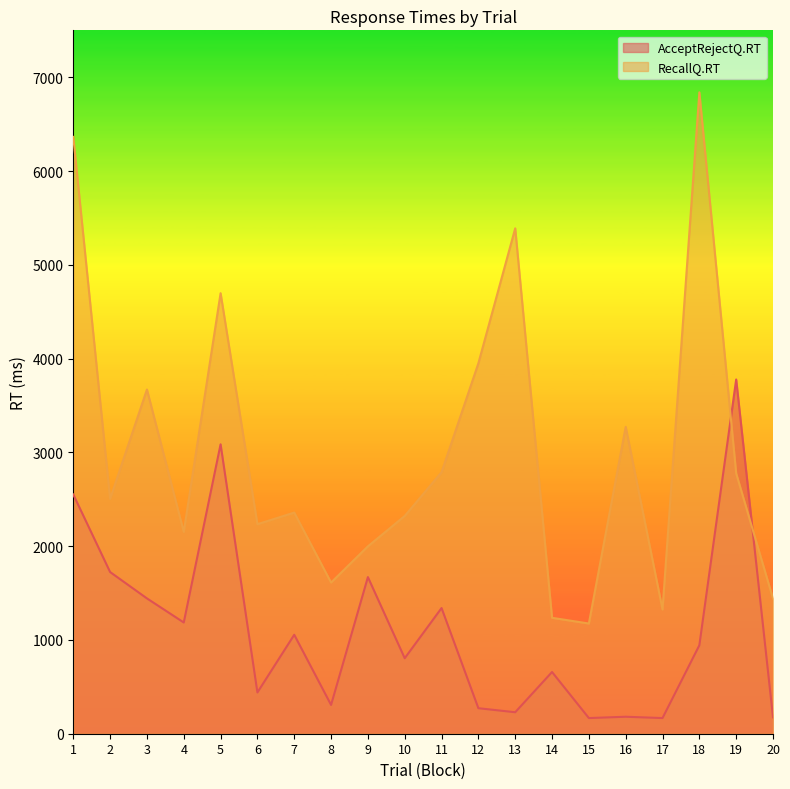

What is the average value of the RecallQ.RT series?

3005